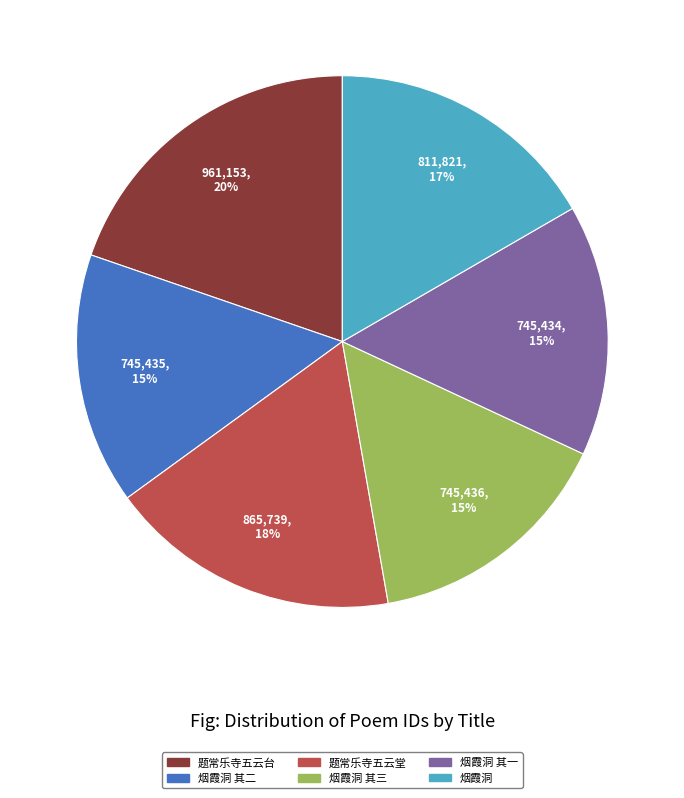

Is there a majority slice in this chart?

No